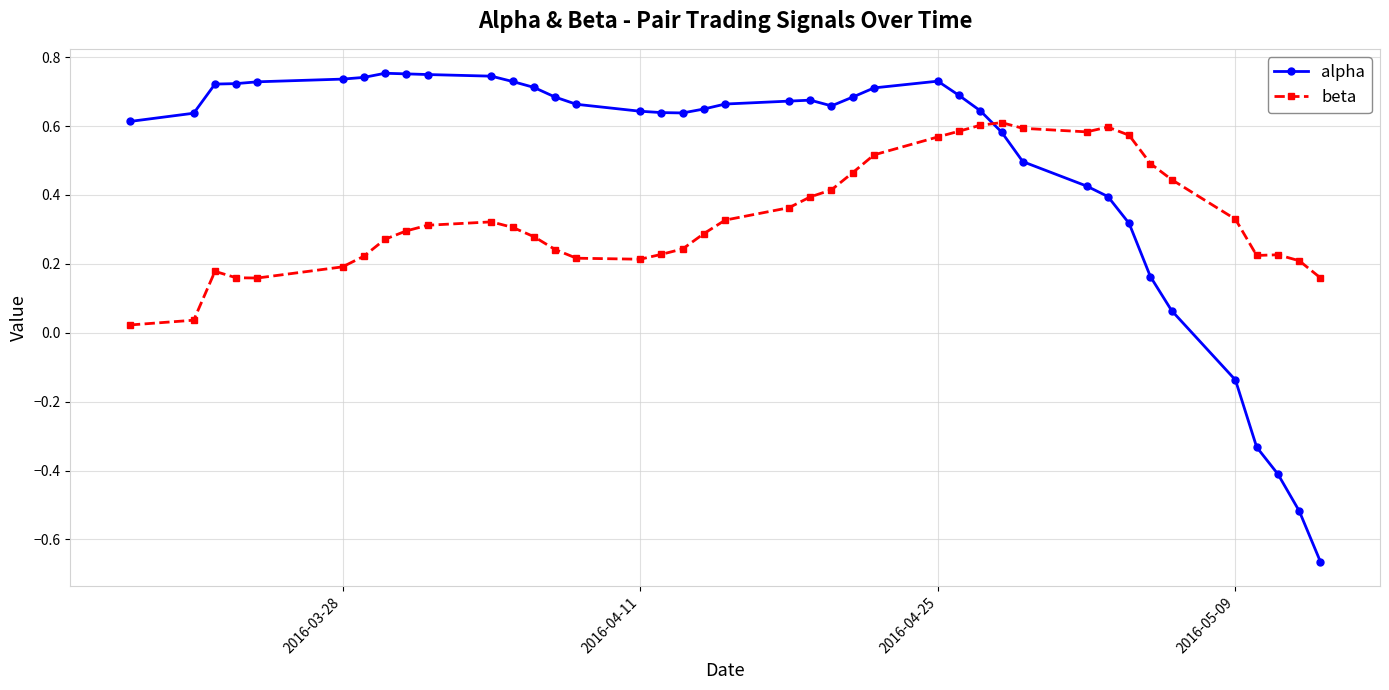

True or false: alpha has more than 1 interior local peaks.

True